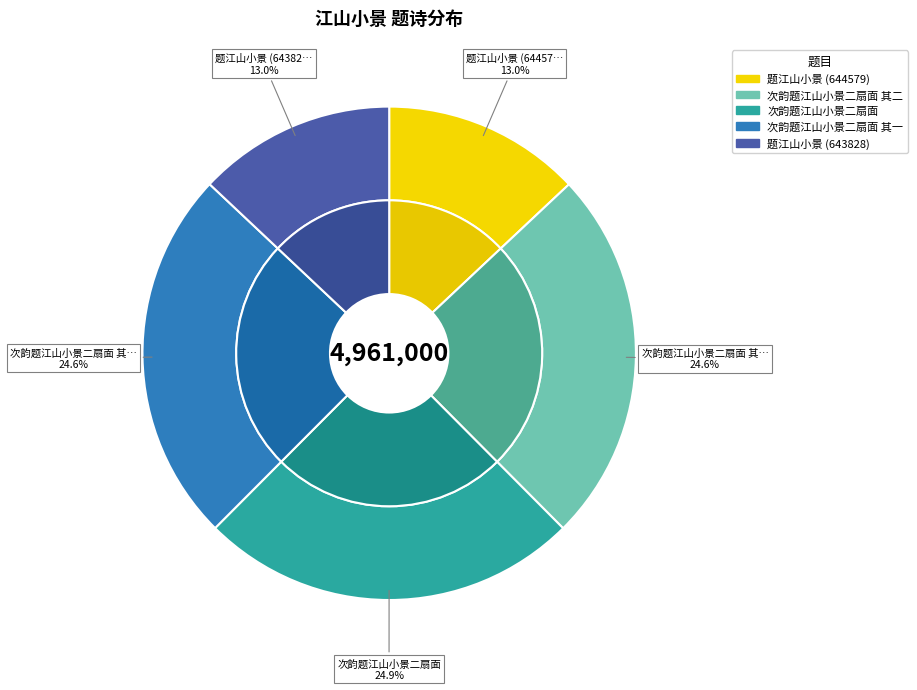

Does 题江山小景 (644579) represent more than half of the total?

No